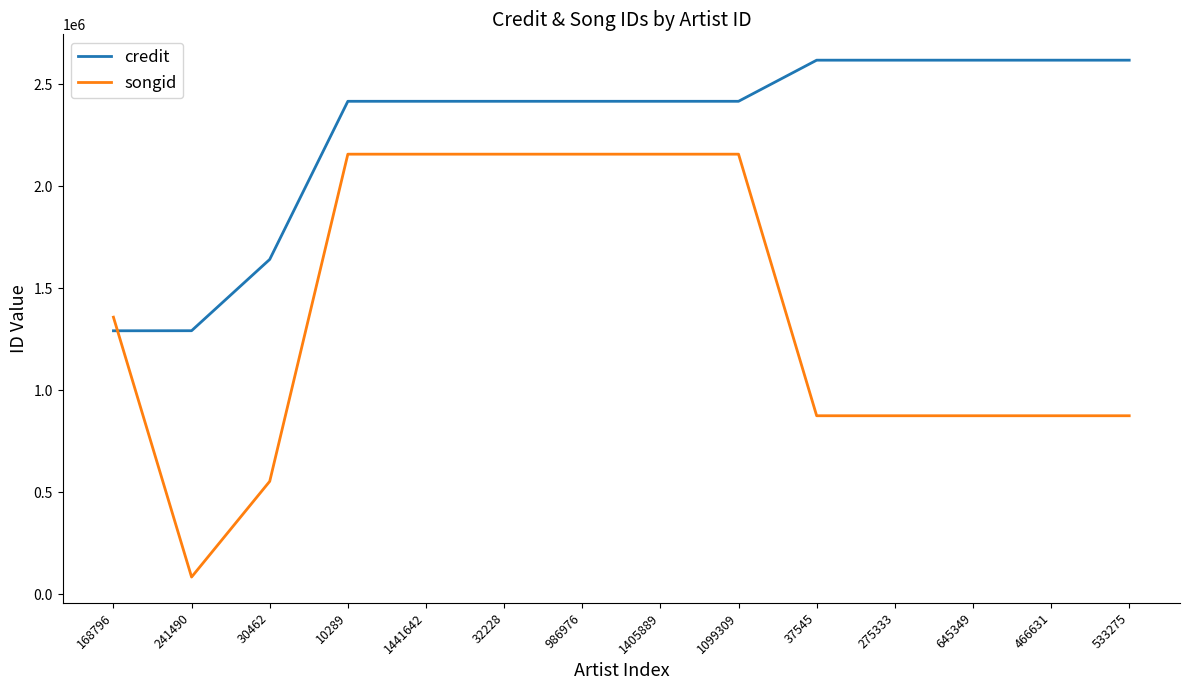

Does the chart display data point markers on the line(s)?

No